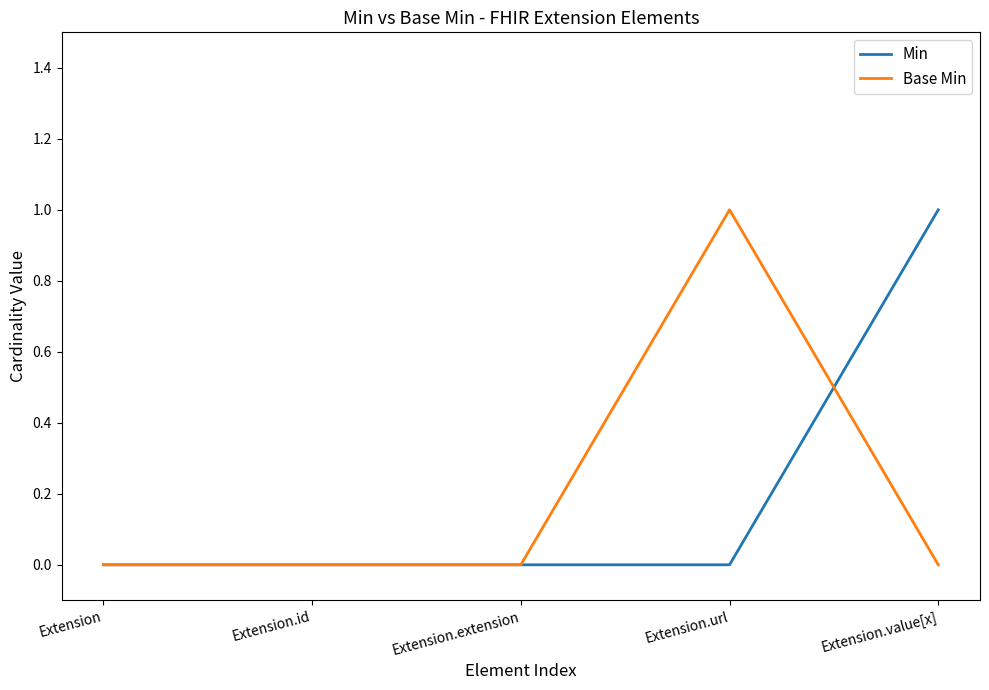

Count the Base Min values in the range 0 to 1.

5